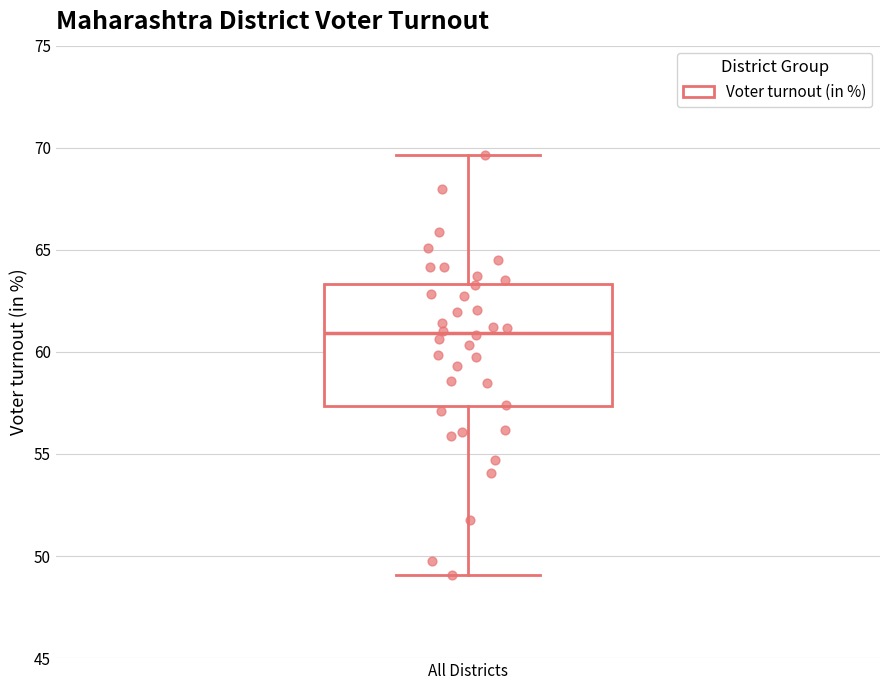

Where does the lower whisker of the box for All Districts end on the y-axis? The values are not printed on the chart, so give them approximately, as read against the axis.

49.0